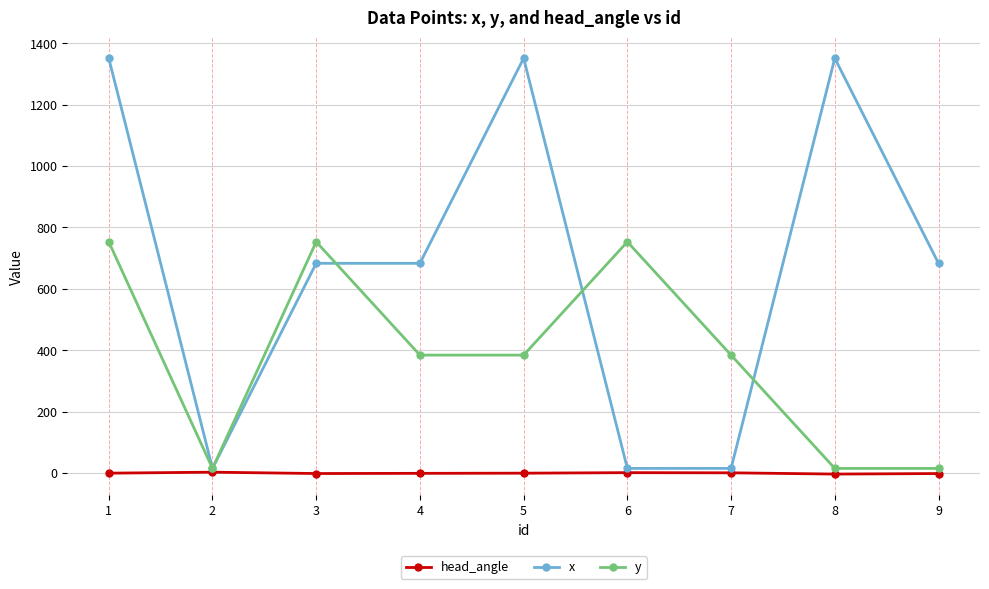

Is this an area chart (filled region under the line)?

No